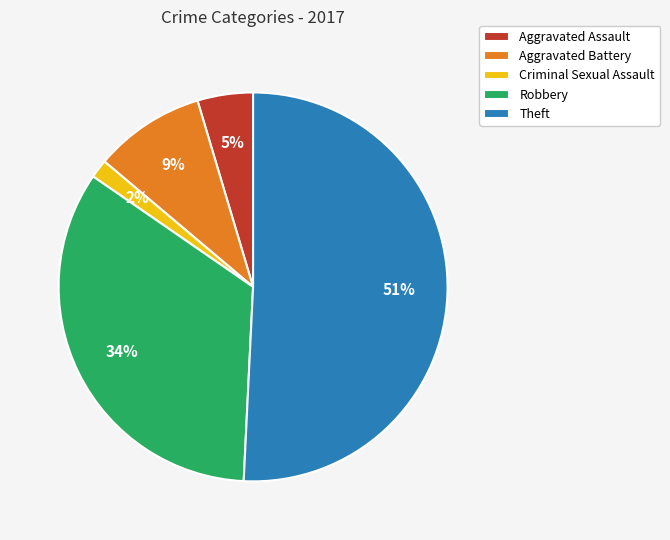

Combined, do Theft and Criminal Sexual Assault account for over 50%?

Yes